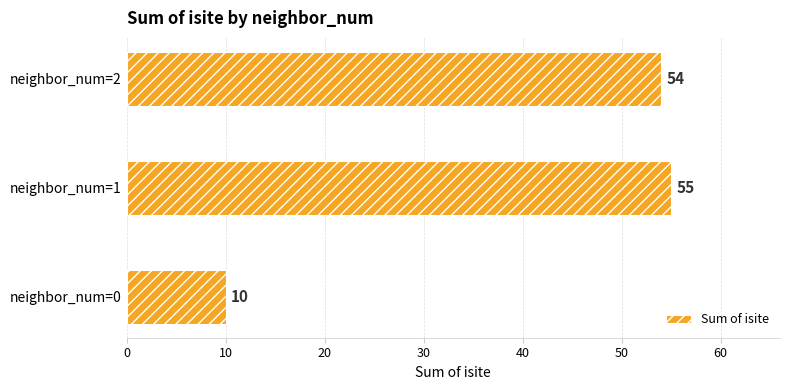

List the labels in order of value, smallest first.

neighbor_num=0, neighbor_num=2, neighbor_num=1